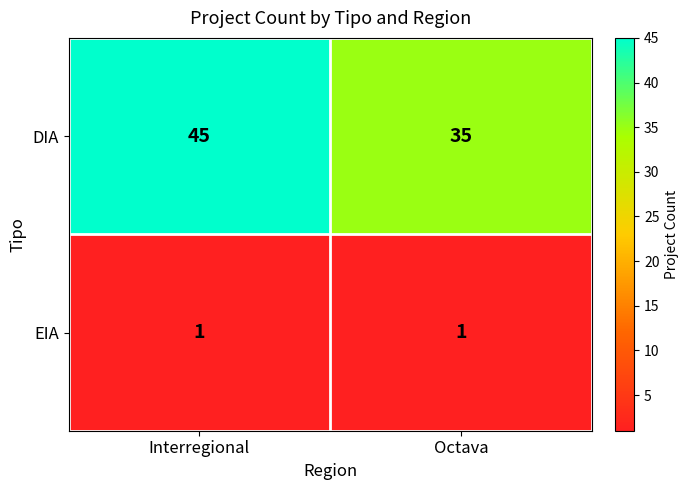

Reading left to right, transcribe all the data shown in this chart.

DIA: 45	35
EIA: 1	1